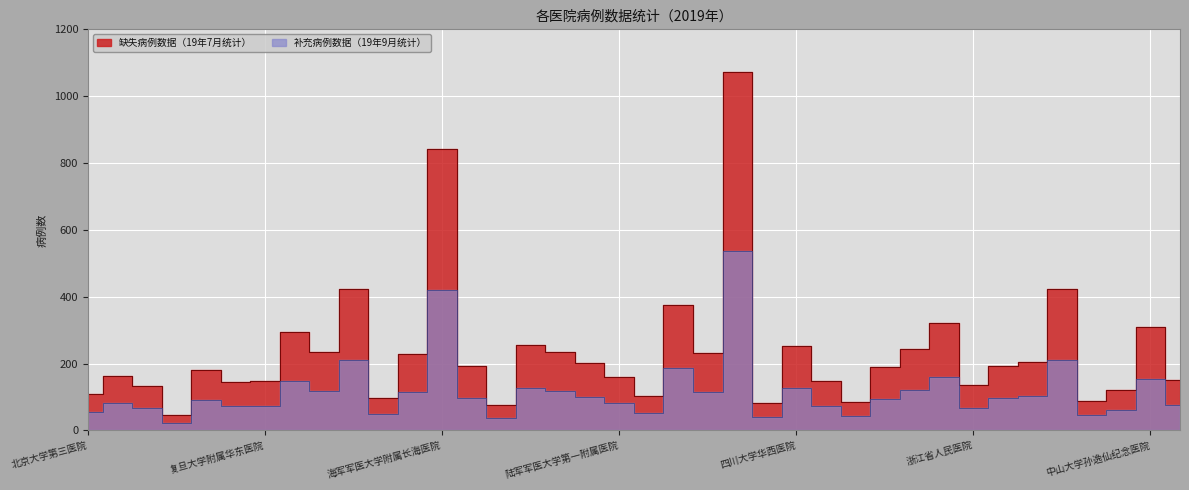

Which has a higher value, 海军军医大学附属长海医院 or 中国医科大学附属第一医院?

海军军医大学附属长海医院